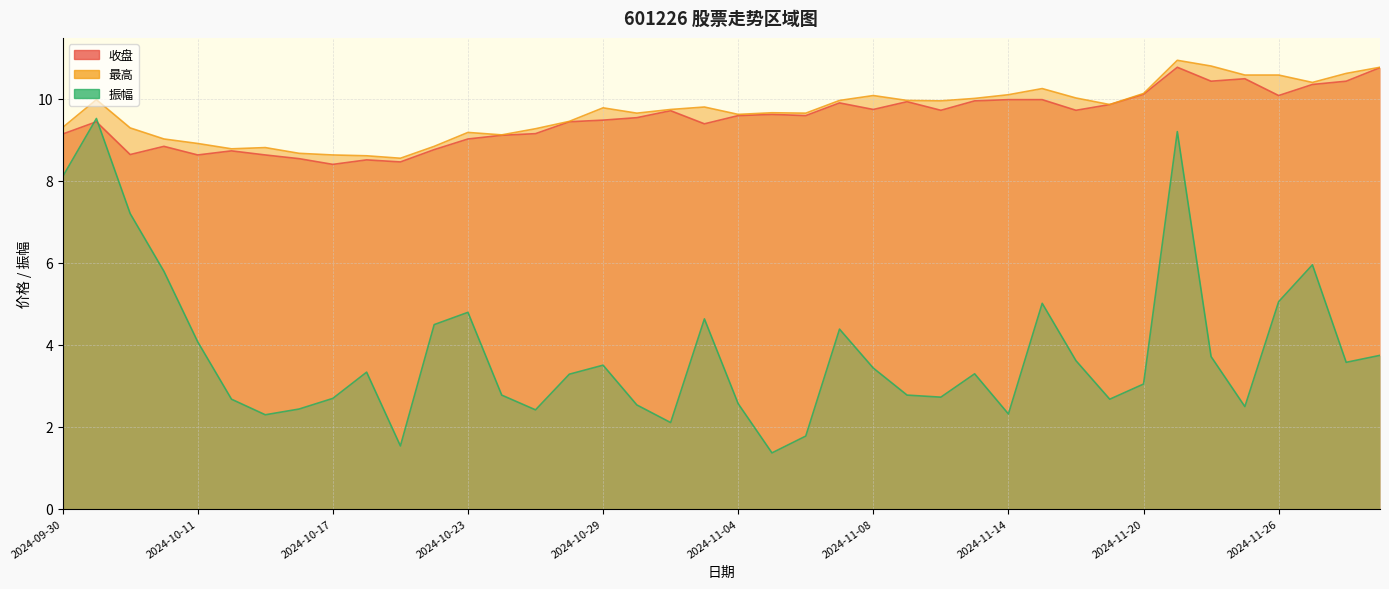

What is the approximate value of 收盘 at 2024-11-18?

9.7